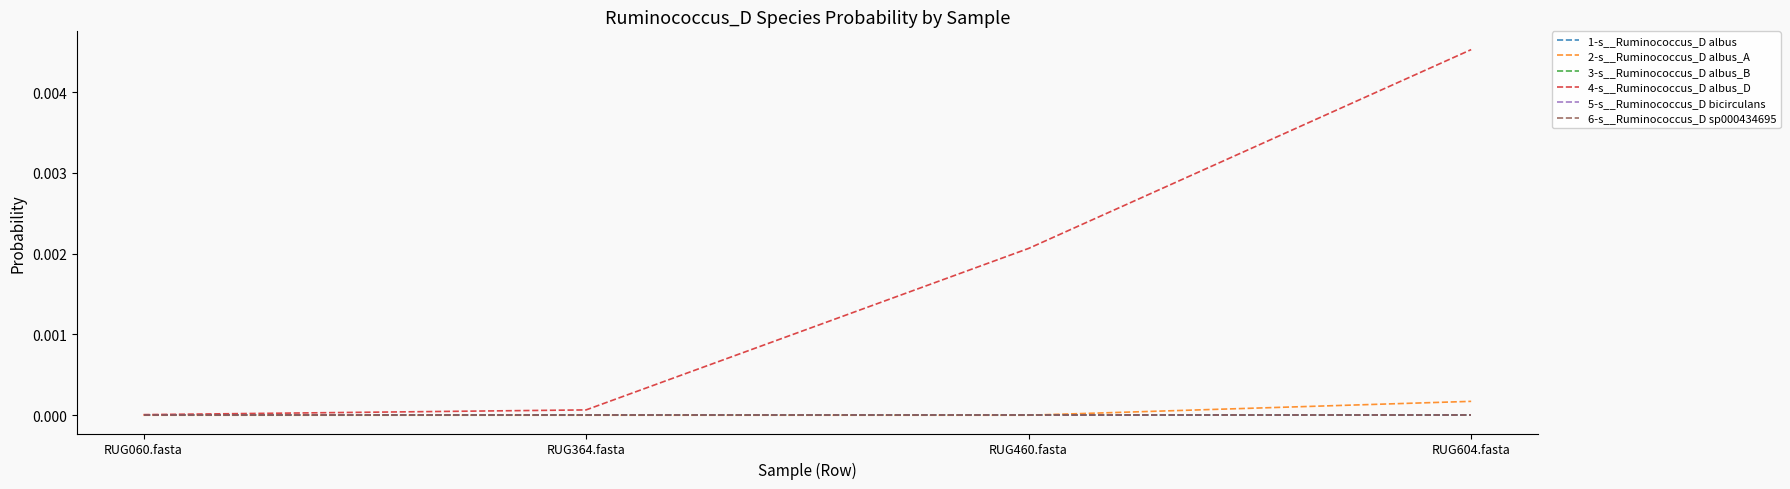

Is this an area chart (filled region under the line)?

No